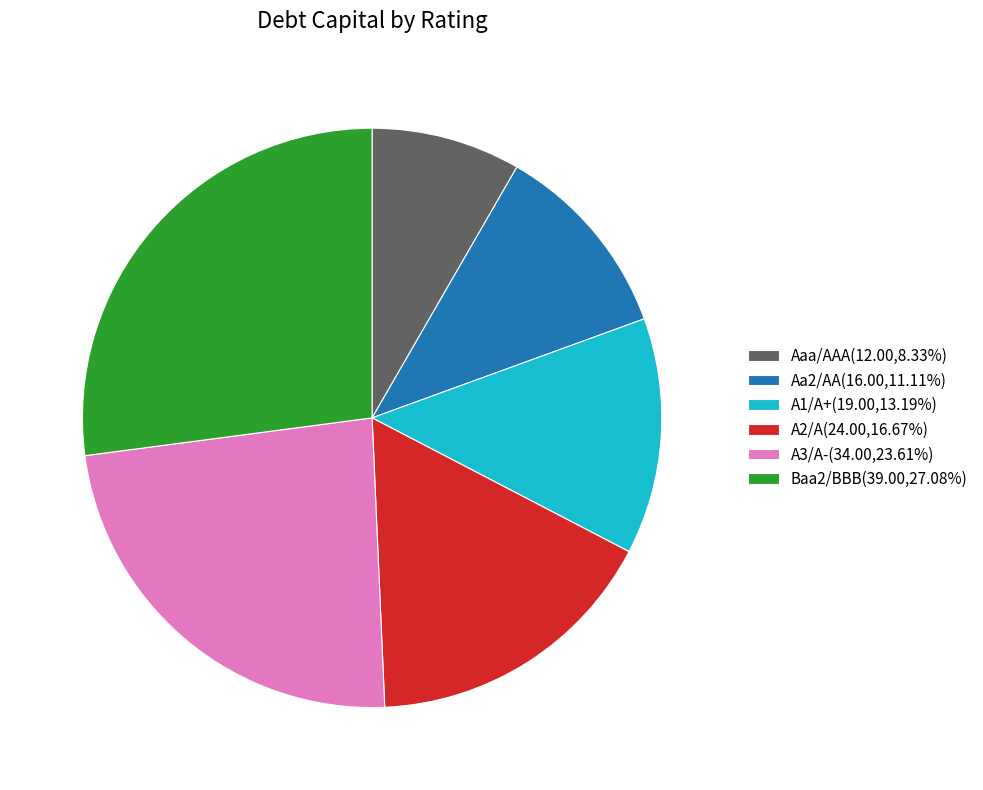

Do A1/A+(19.00,13.19%) and Baa2/BBB(39.00,27.08%) together represent more than half of the pie?

No